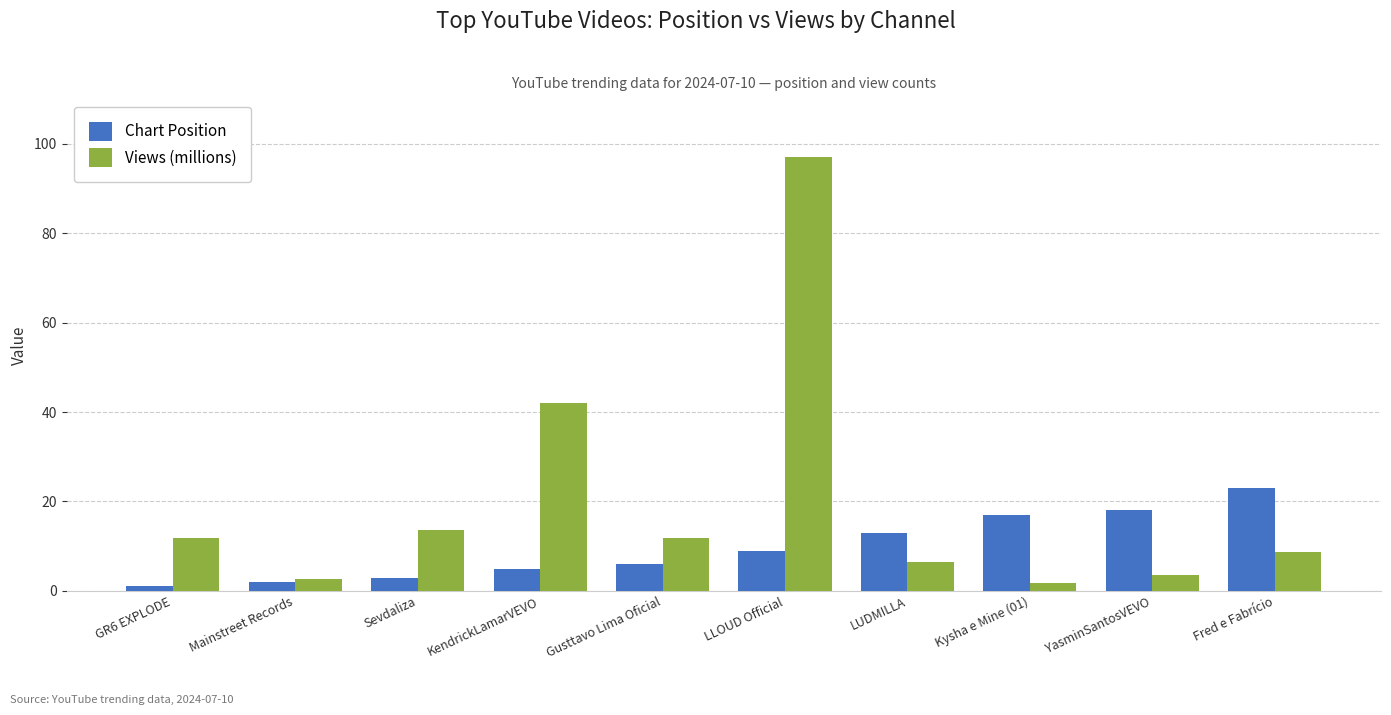

Is it true that Views (millions) equals 6.5 at LUDMILLA?

True